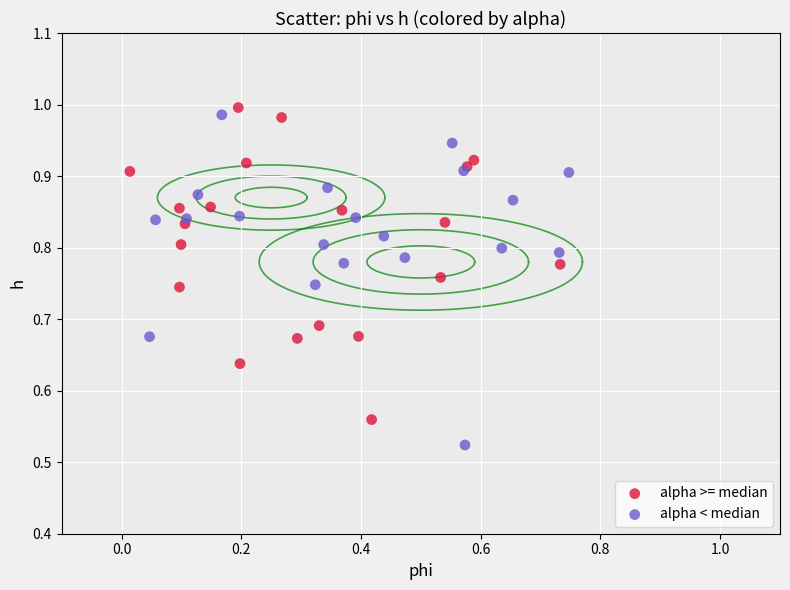

Which series reaches the minimum Y coordinate?

alpha < median